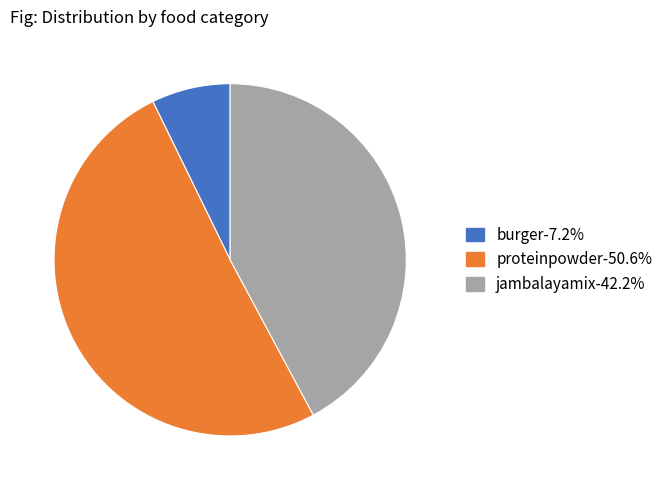

What is the smallest slice in the pie chart?

burger